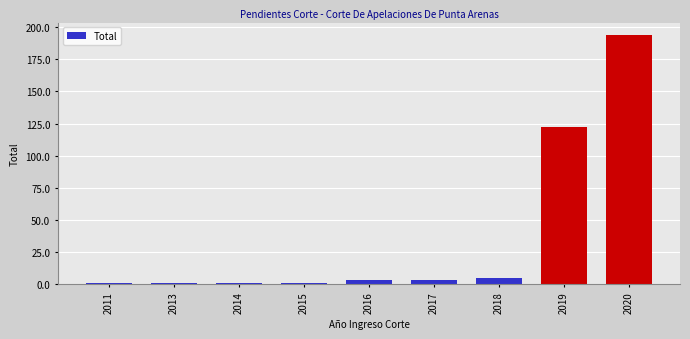

Is it true that the value at 2014 is 1?

True